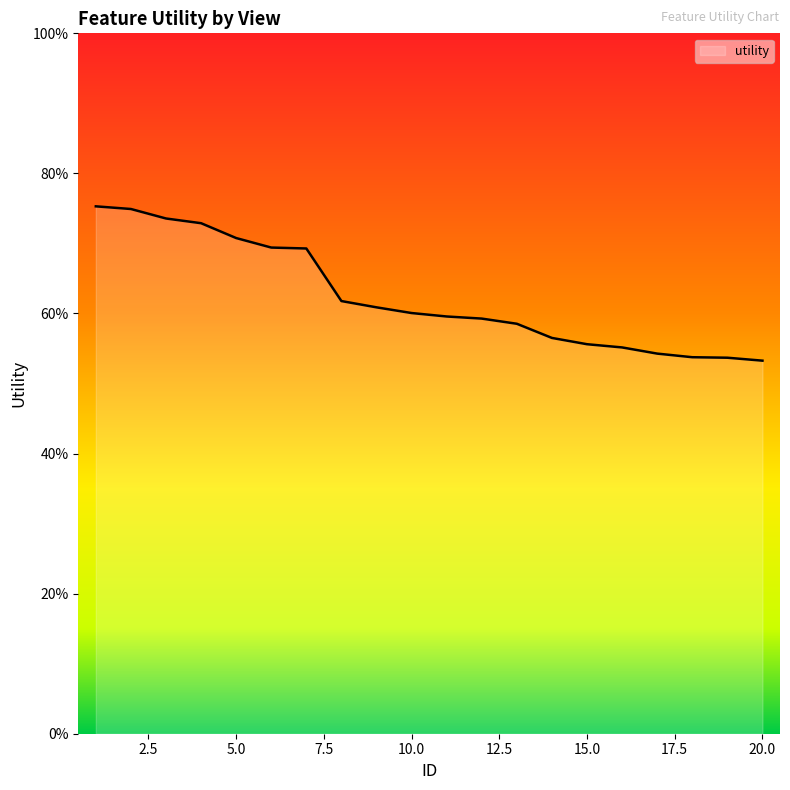

Reading left to right, transcribe all the data shown in this chart.

0.8	0.7	0.7	0.7	0.7	0.7	0.7	0.6	0.6	0.6	0.6	0.6	0.6	0.6	0.6	0.6	0.5	0.5	0.5	0.5